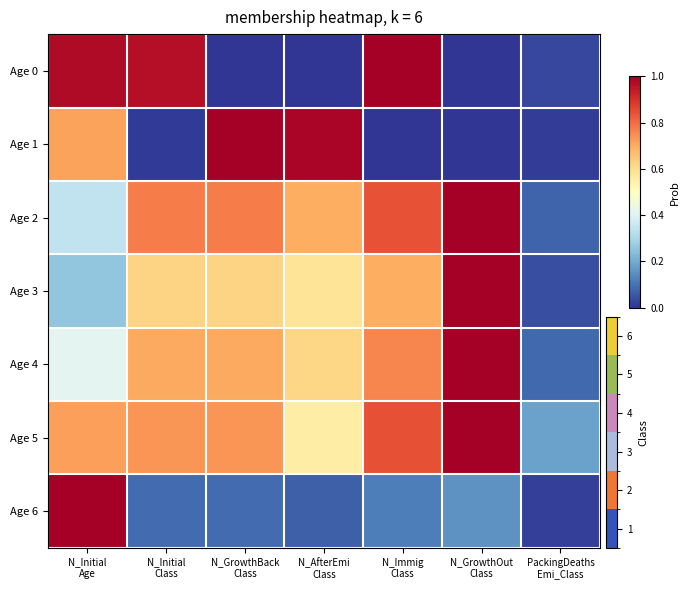

Which series has the largest total across all categories?

Age 5